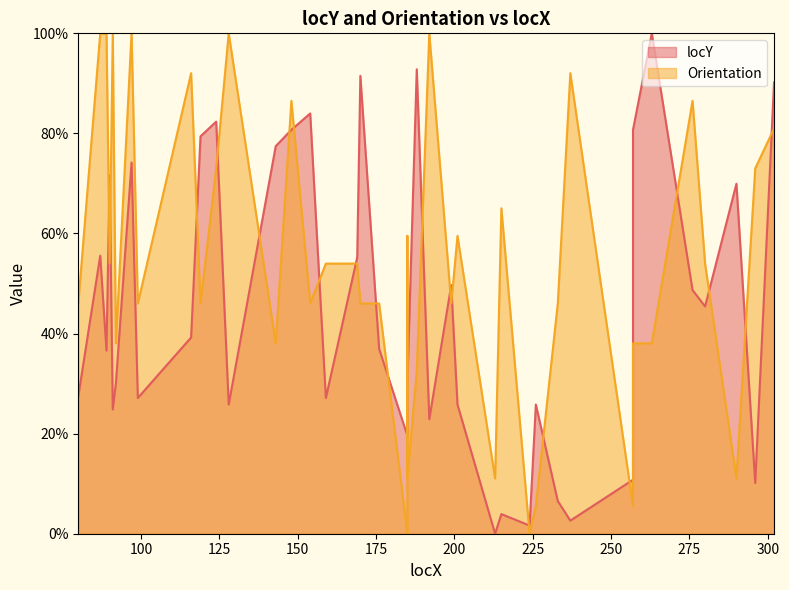

How many lines are shown in the chart?

2